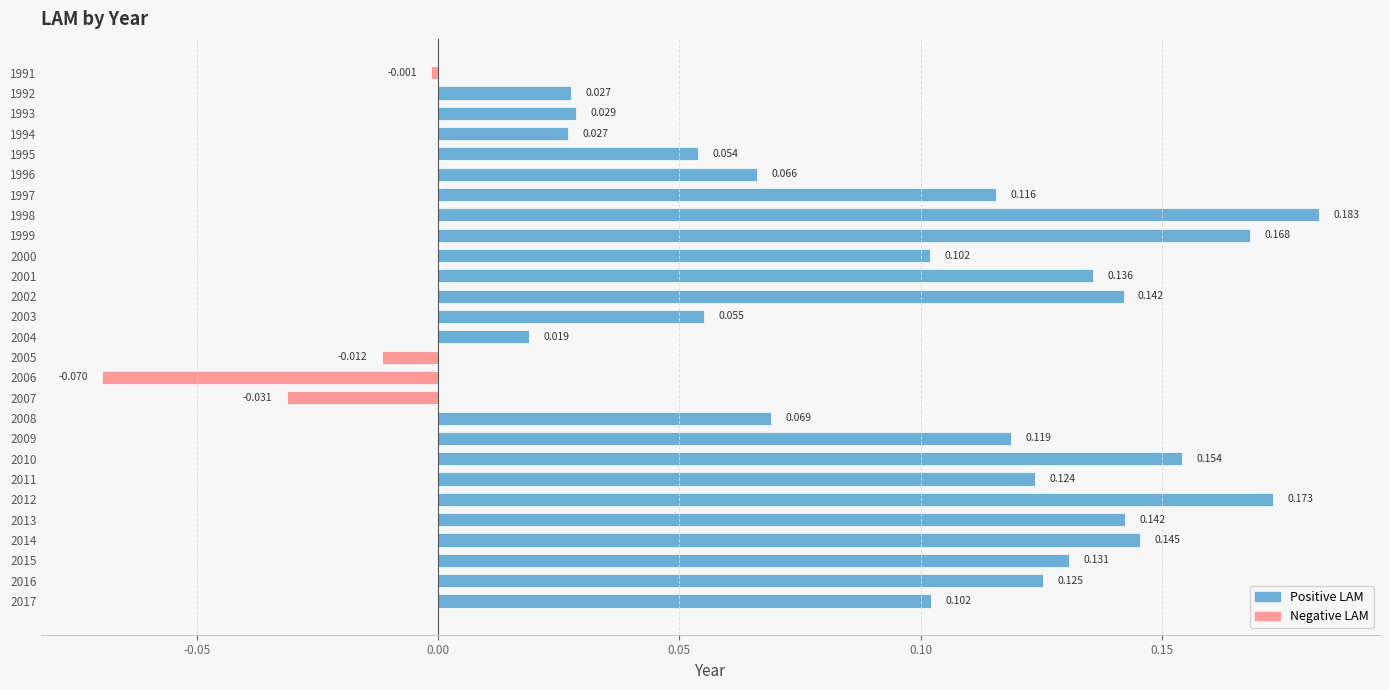

Which category has the lowest value across all series?

2006